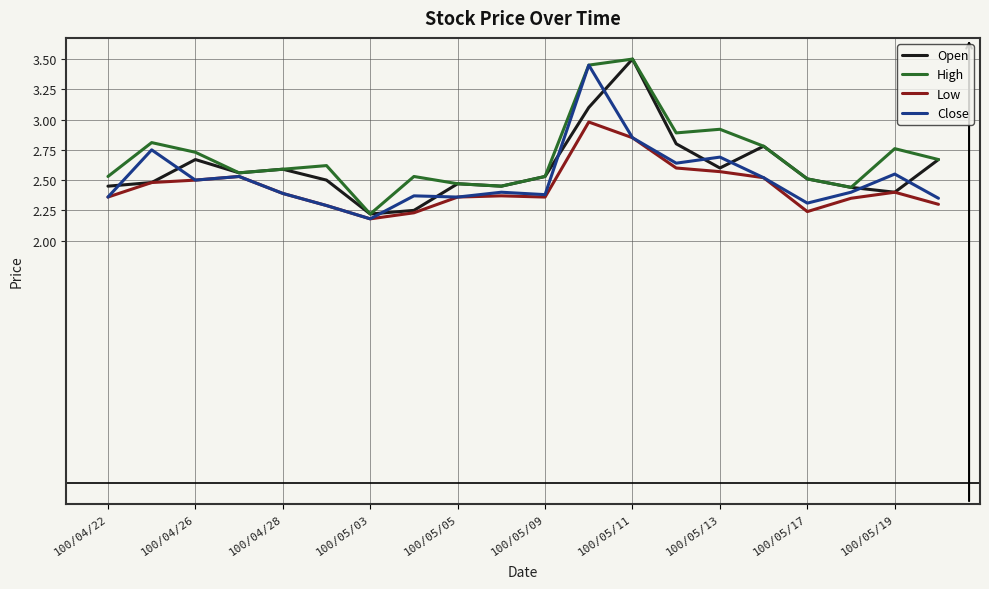

What is the maximum value for Low?

3.0